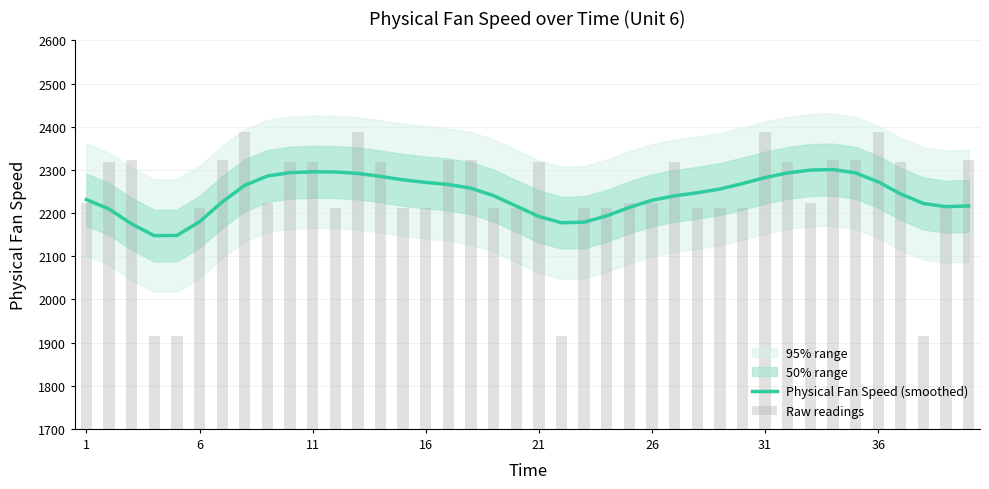

What is the minimum value for Physical Fan Speed (smoothed)?

2147.6